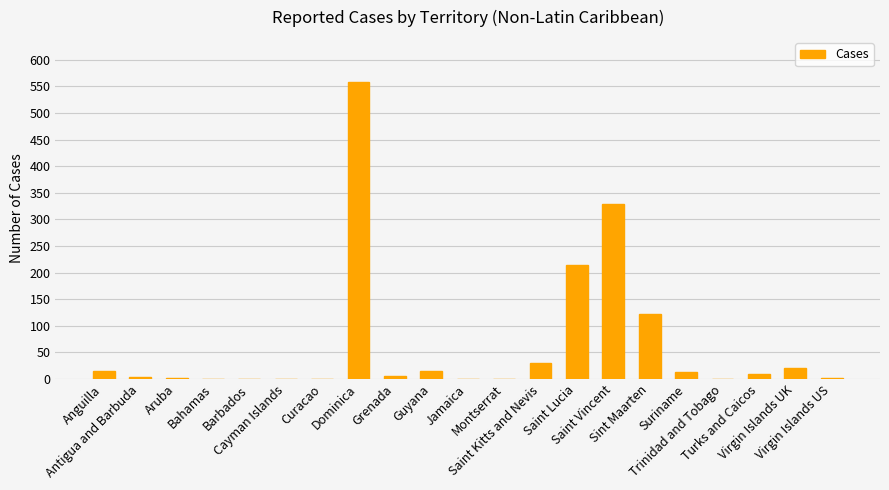

What is the sum of all values?

1346